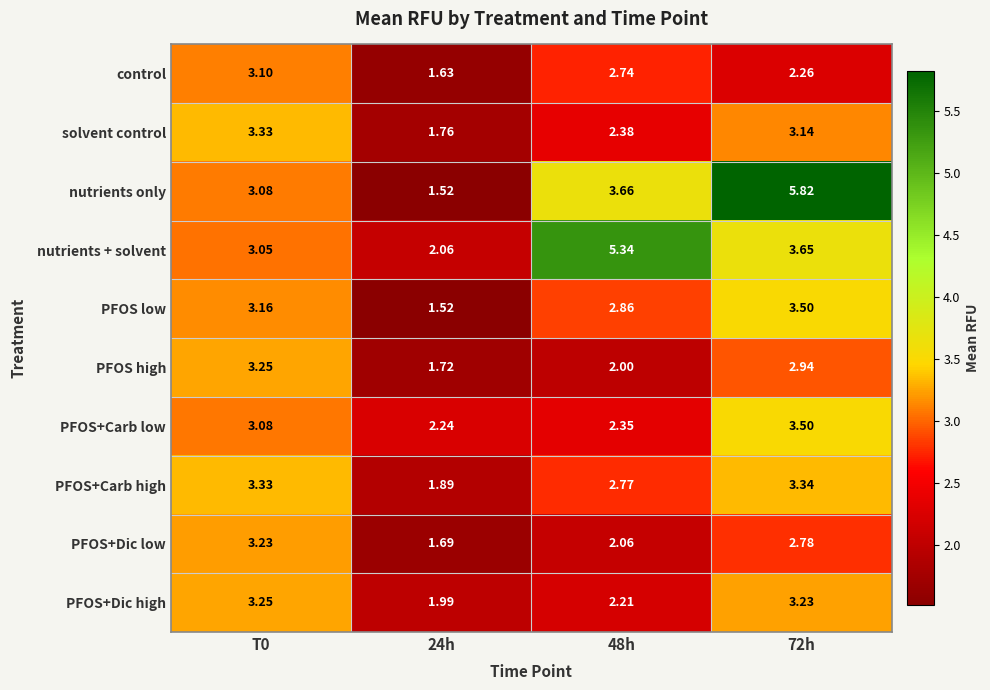

Which series has the largest range (max minus min)?

nutrients only